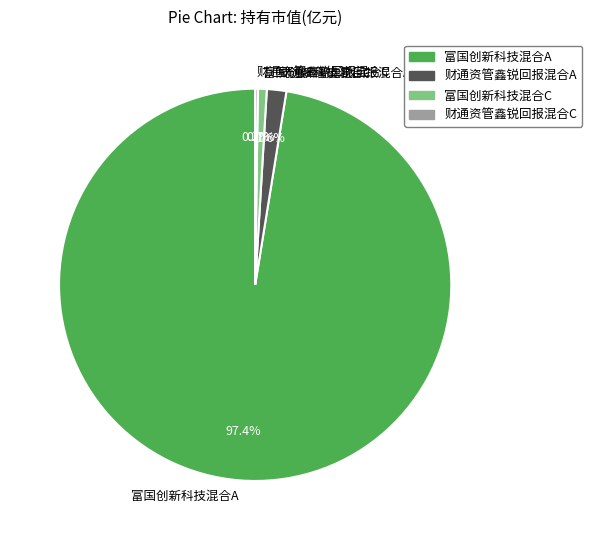

To the nearest percent, what percentage of the pie is 富国创新科技混合A?

97%